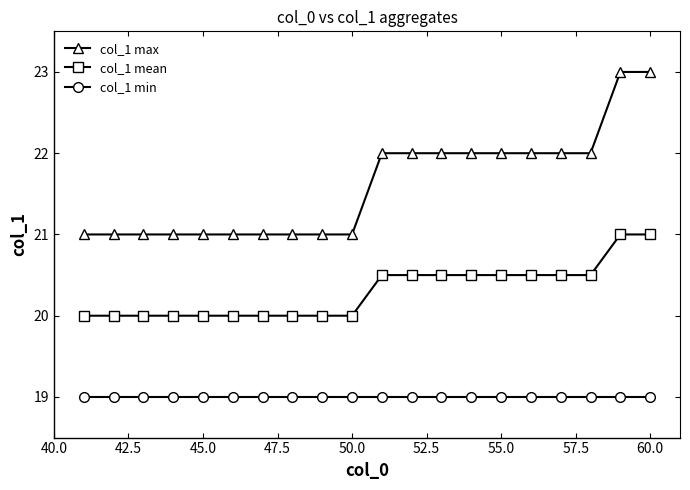

Rank the series by their average value, from highest to lowest.

col_1 max, col_1 mean, col_1 min